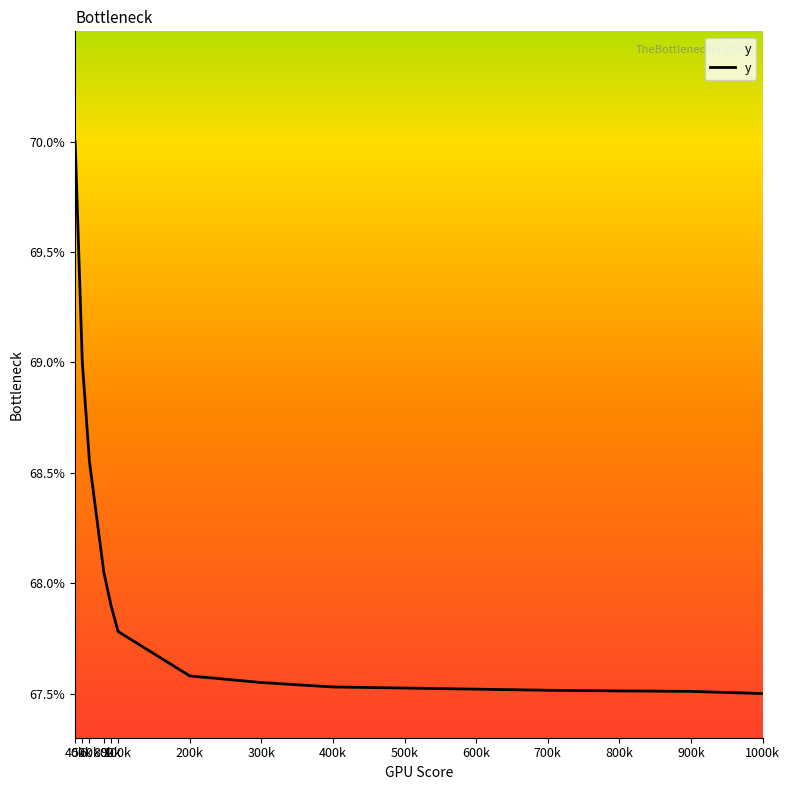

True or false: the data has more than 2 interior local peaks.

False